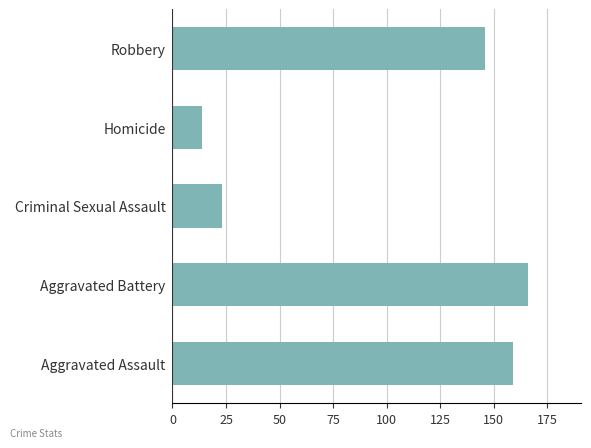

What is the difference between the maximum and second lowest values?

143